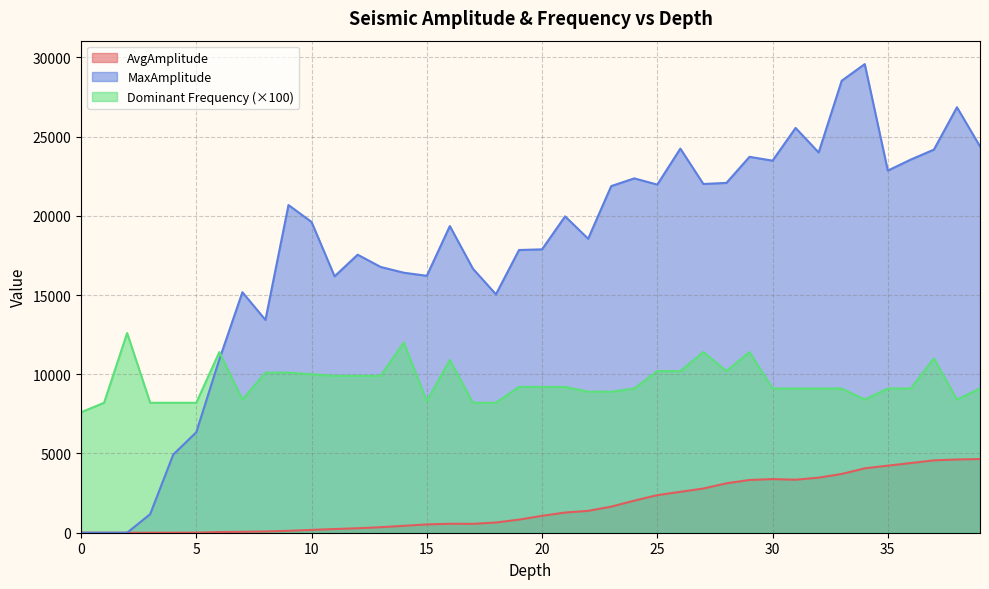

What is the total value across all series at 34?

42035.3